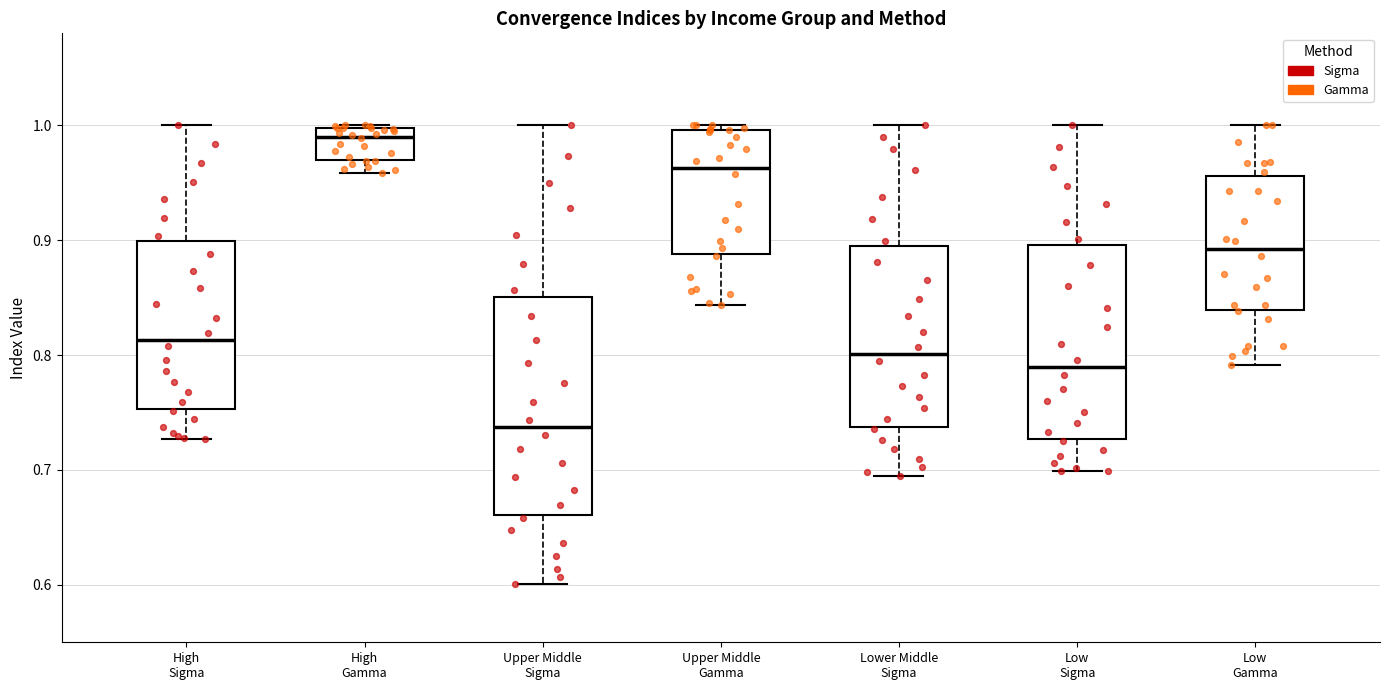

Which box is the tallest, from its lower edge to its upper edge?

Upper Middle Sigma